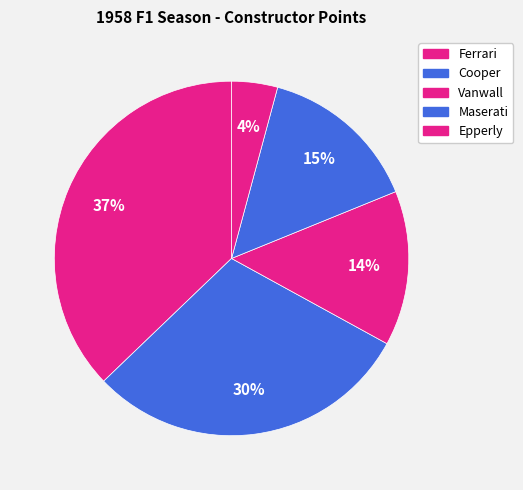

How many segments does this pie chart have?

5